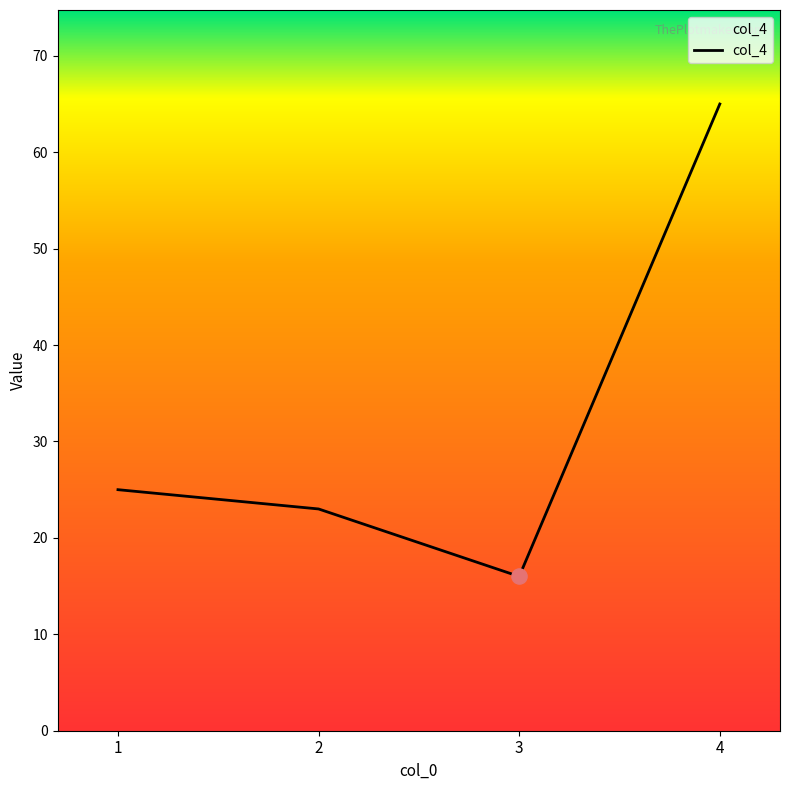

Which has a higher value, 3 or 2?

2